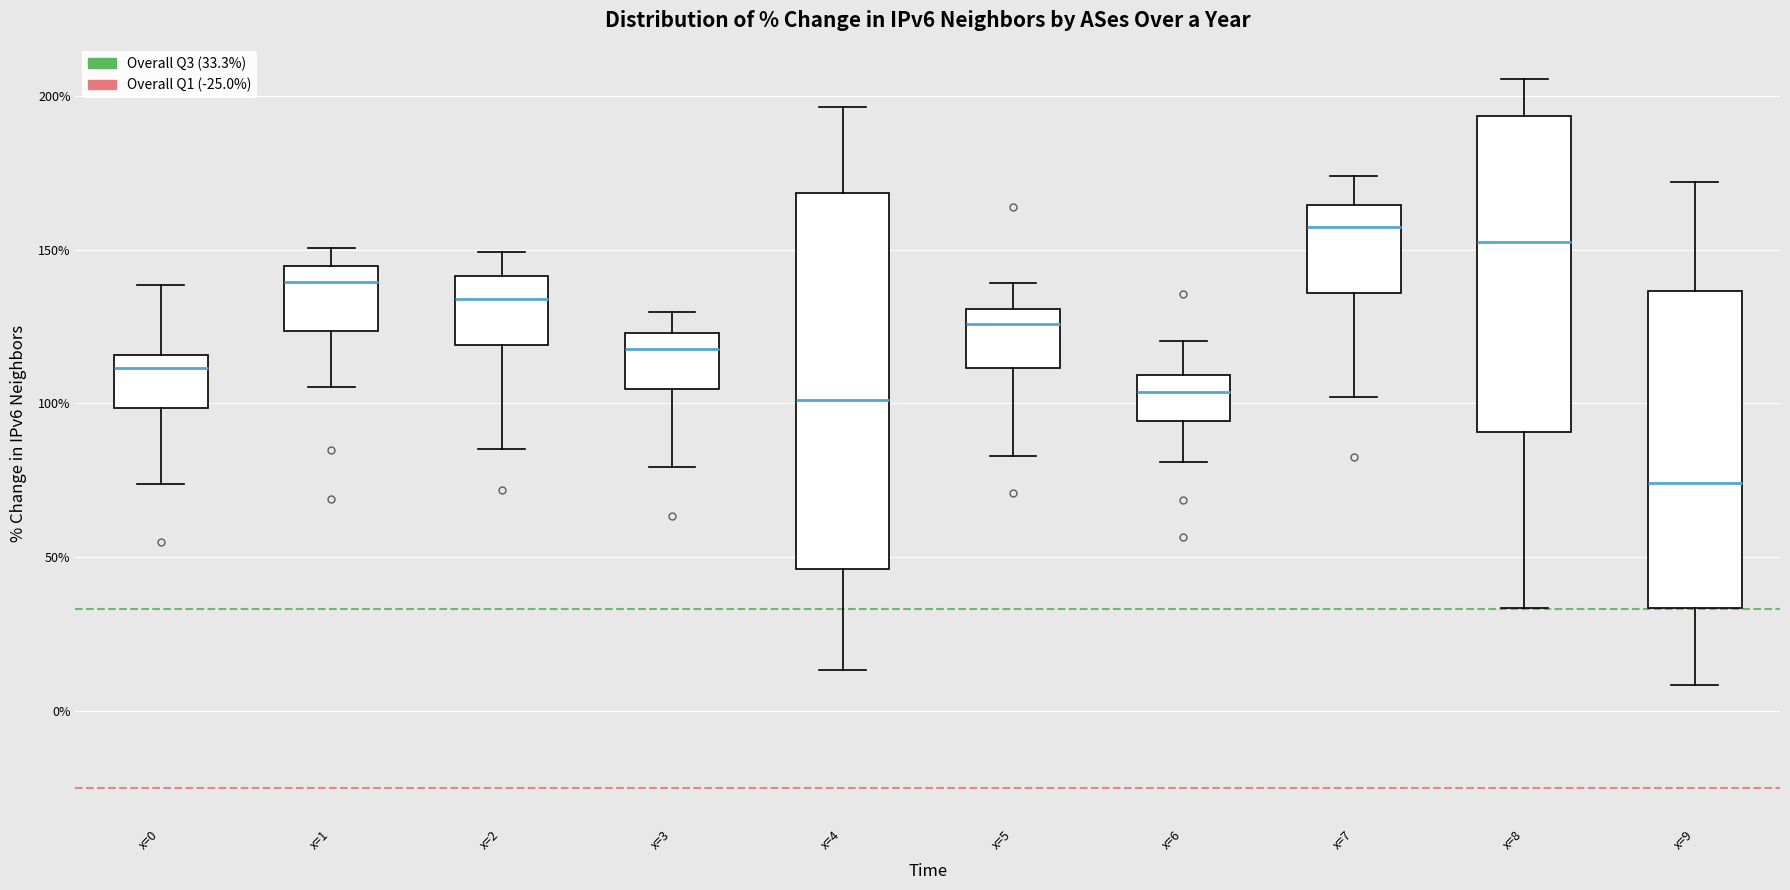

Where does the upper whisker of the box for x=1 end on the y-axis? The values are not printed on the chart, so give them approximately, as read against the axis.

150